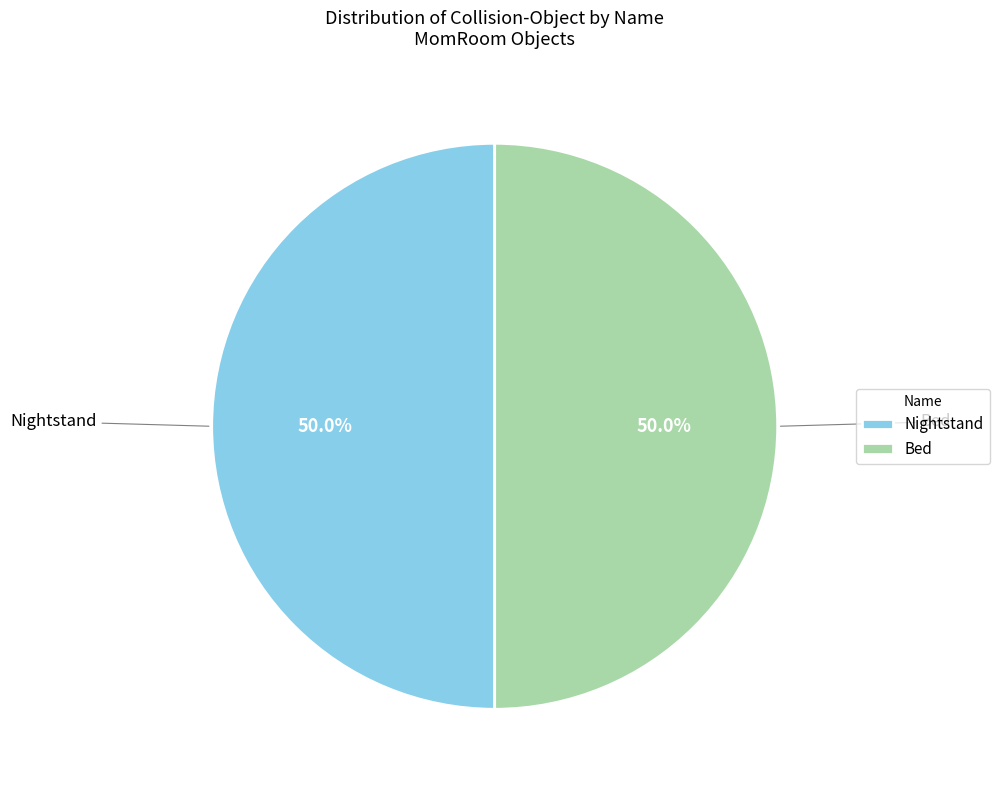

Approximately how many times larger is the value at Bed compared to Nightstand?

1.0